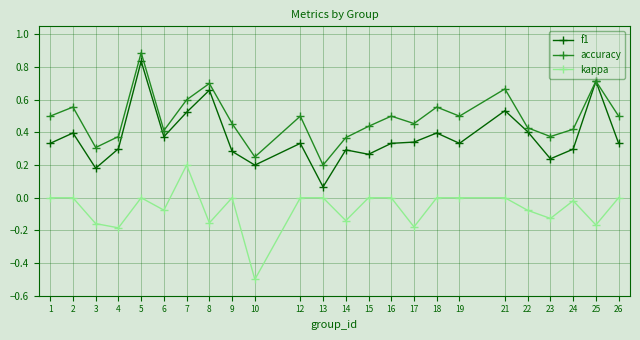

True or false: f1 and kappa intersect in this chart.

False